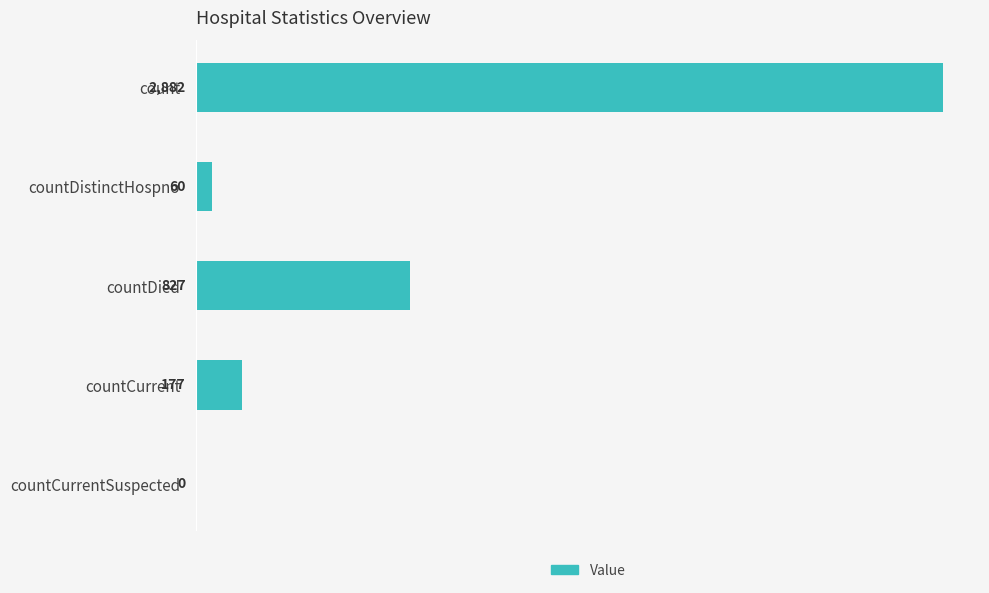

The value at count is 2882. True or false?

True